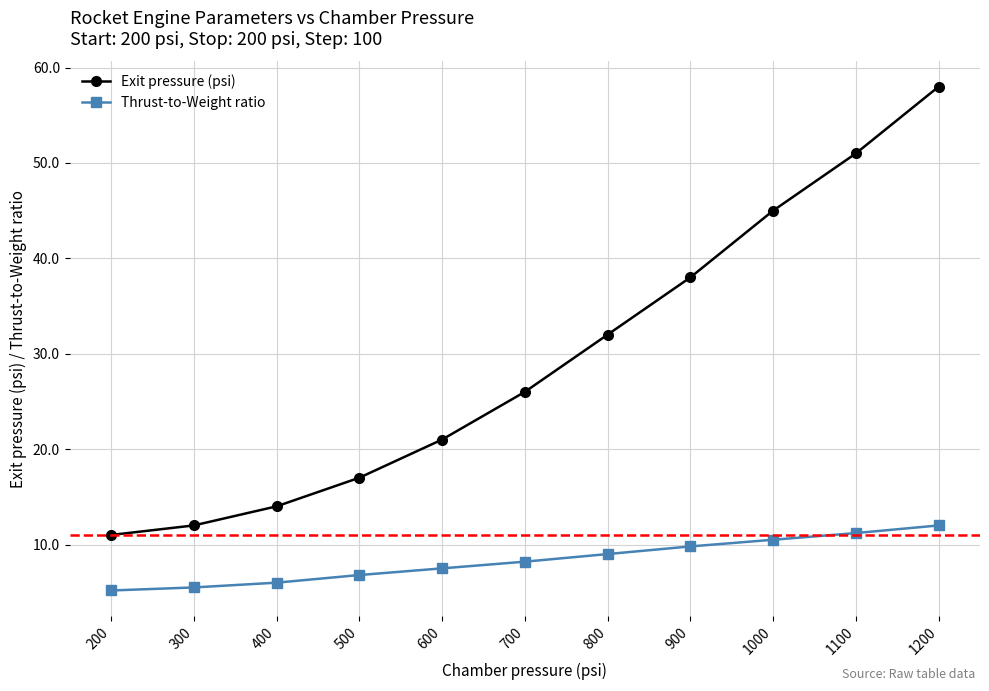

Which series has the largest range (max minus min)?

Exit pressure (psi)